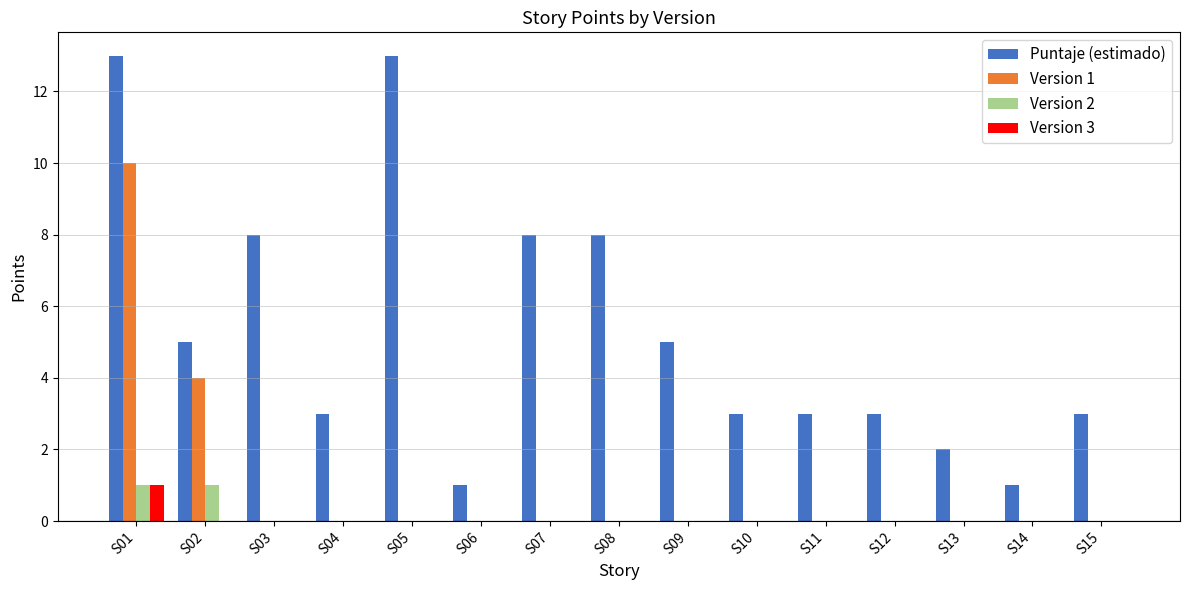

Reading left to right, transcribe all the data shown in this chart.

Puntaje (estimado): 13	5	8	3	13	1	8	8	5	3	3	3	2	1	3
Version 1: 10	4	0	0	0	0	0	0	0	0	0	0	0	0	0
Version 2: 1	1	0	0	0	0	0	0	0	0	0	0	0	0	0
Version 3: 1	0	0	0	0	0	0	0	0	0	0	0	0	0	0